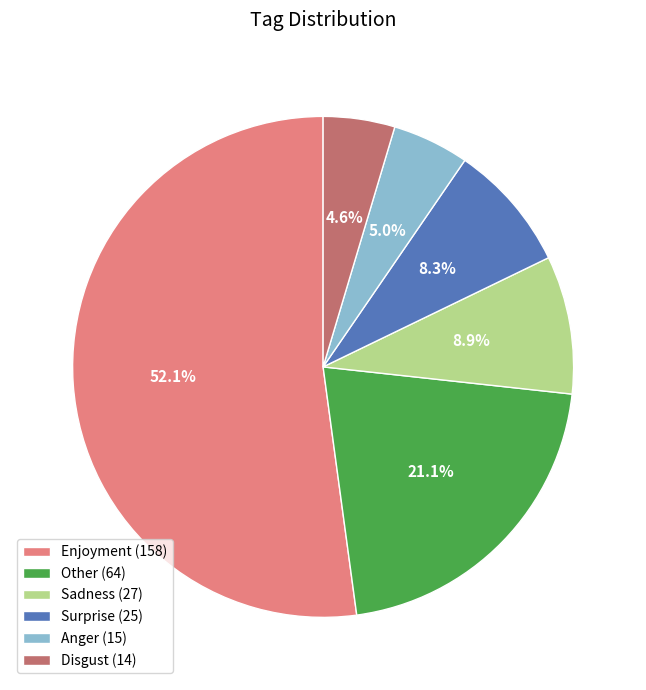

Is Disgust (14) the majority of the pie?

No